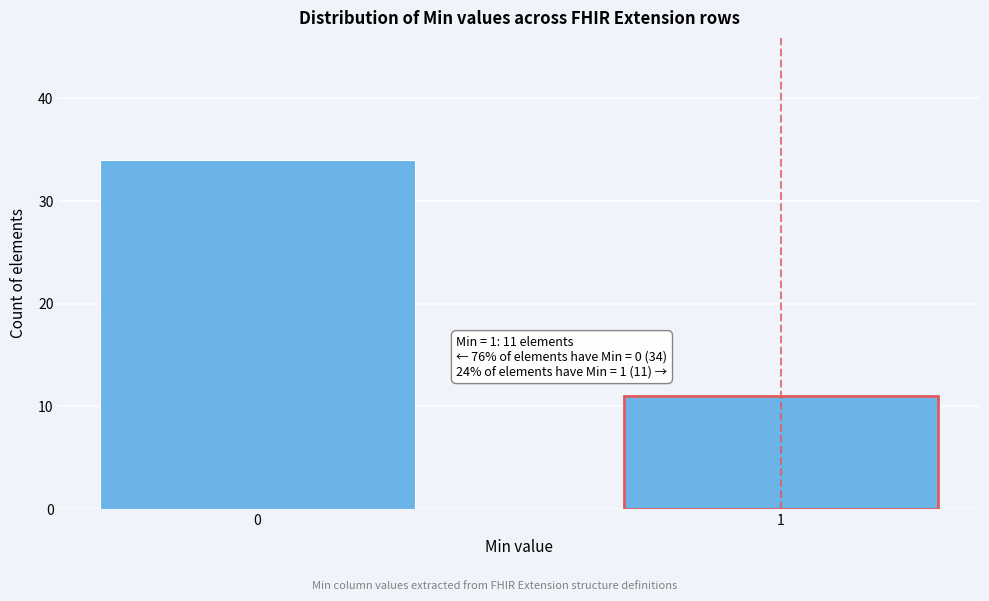

Reading left to right, what are all the values shown in this chart?

0=34	1=11